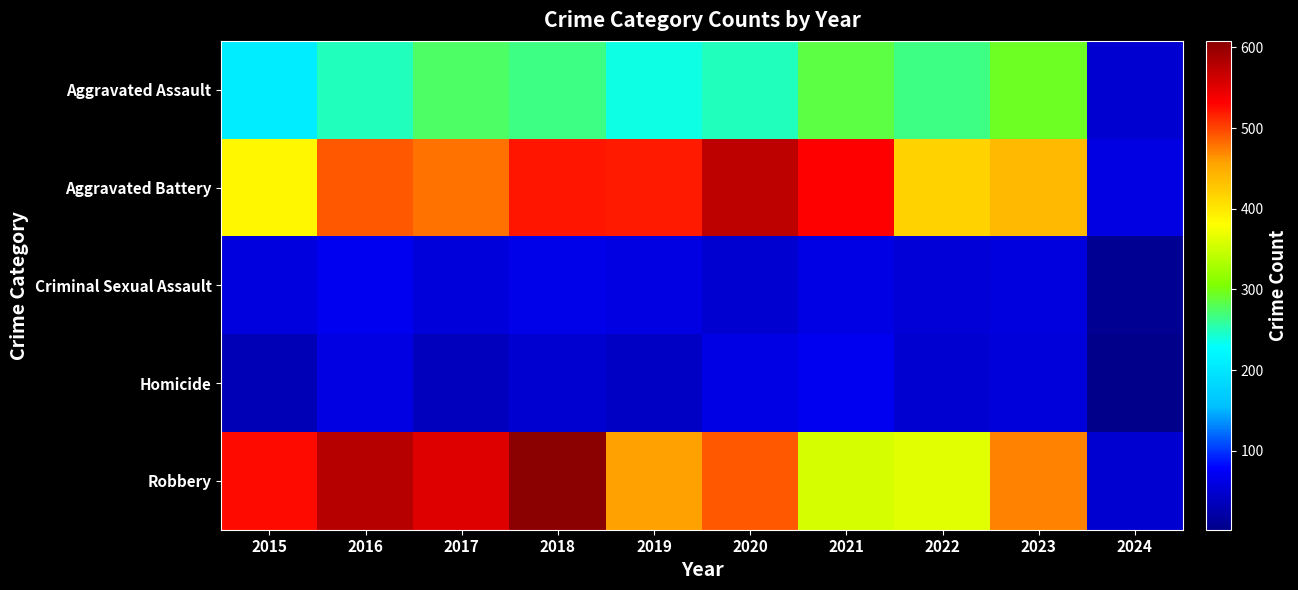

Which category has the lowest value across all series?

2024